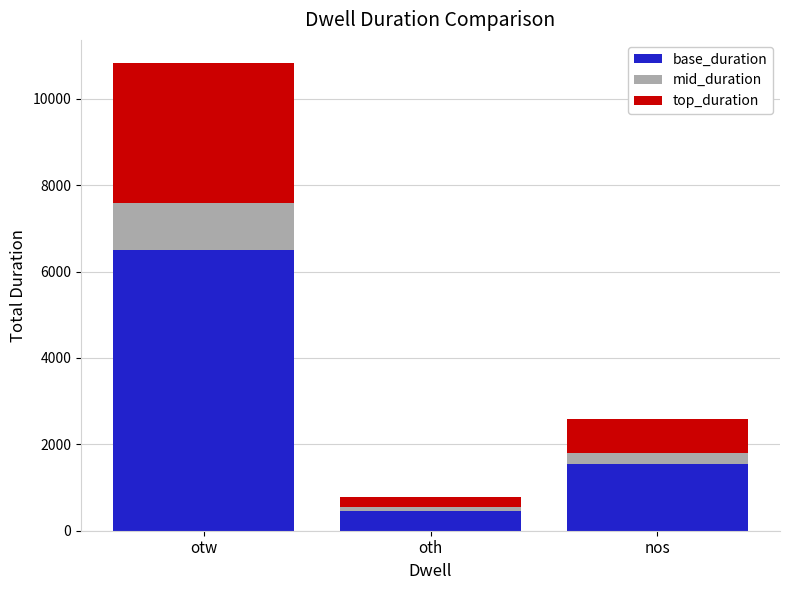

At which category is the sum across all series the highest?

otw